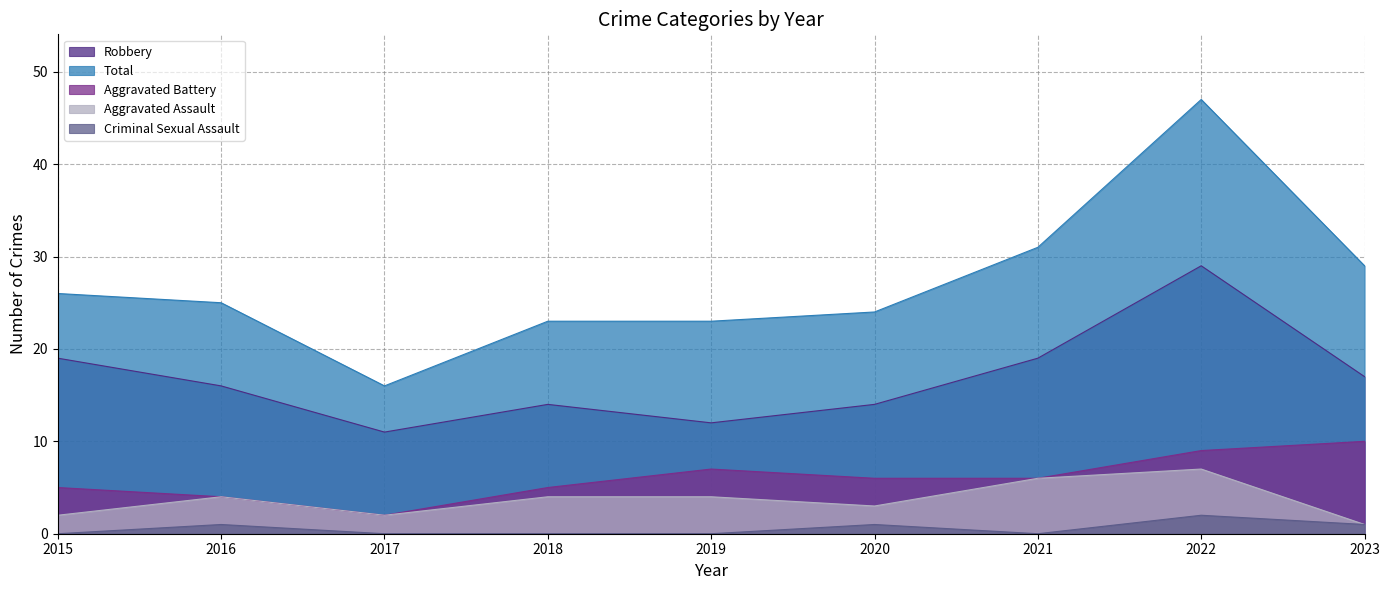

Reading right to left, what are all the values shown in this chart?

Robbery: 17	29	19	14	12	14	11	16	19
Total: 29	47	31	24	23	23	16	25	26
Aggravated Battery: 10	9	6	6	7	5	2	4	5
Aggravated Assault: 1	7	6	3	4	4	2	4	2
Criminal Sexual Assault: 1	2	0	1	0	0	0	1	0